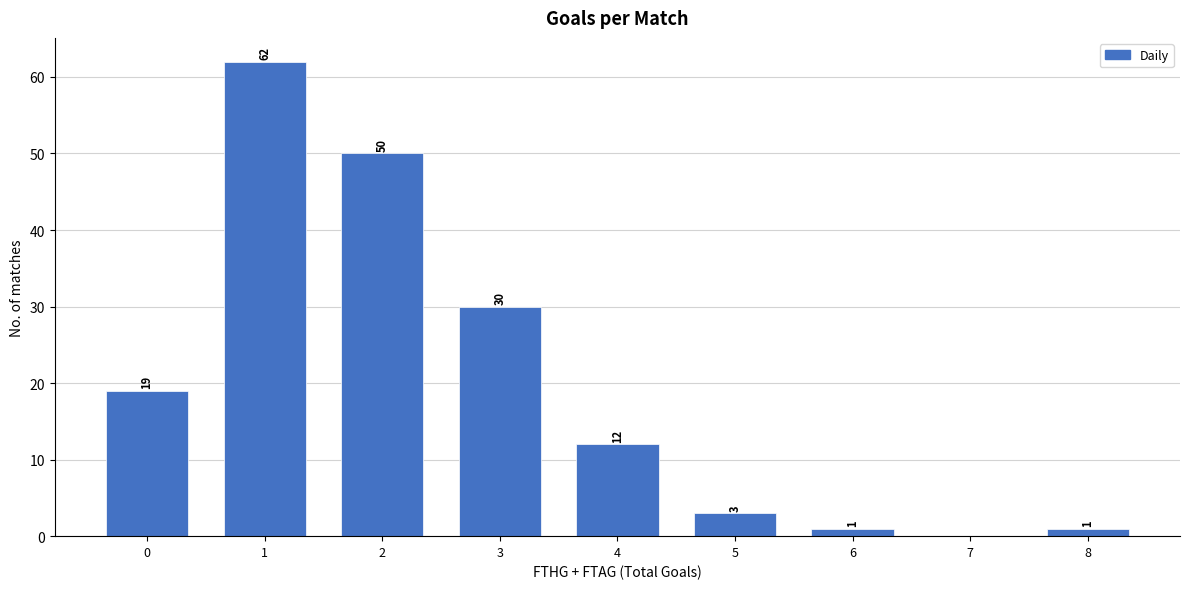

Reading left to right, list all the values displayed in this chart.

0=19	1=62	2=50	3=30	4=12	5=3	6=1	7=0	8=1